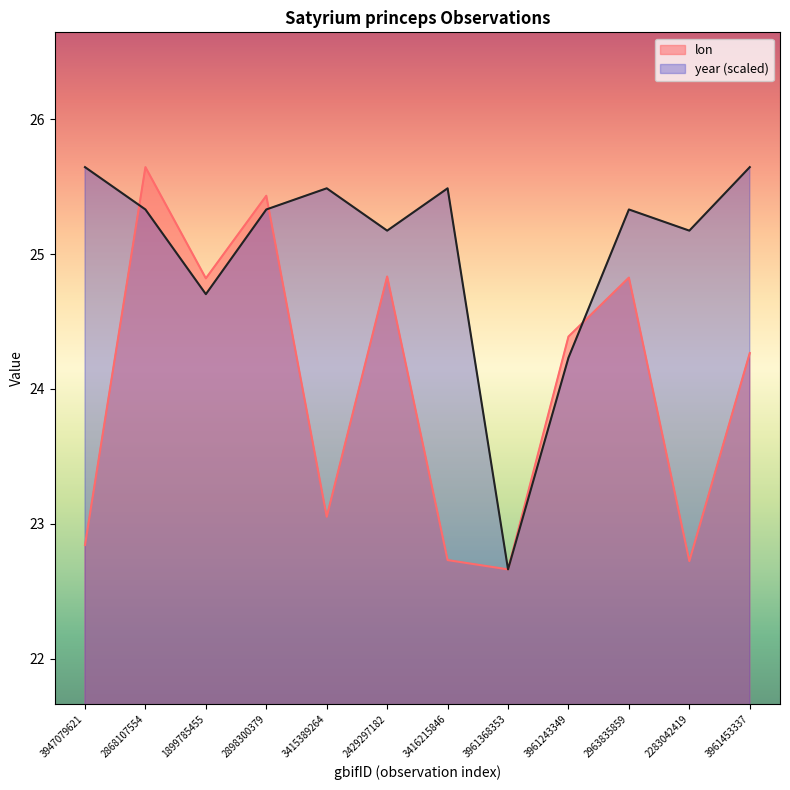

Is it true that year equals 25.3 at 2963835859?

True